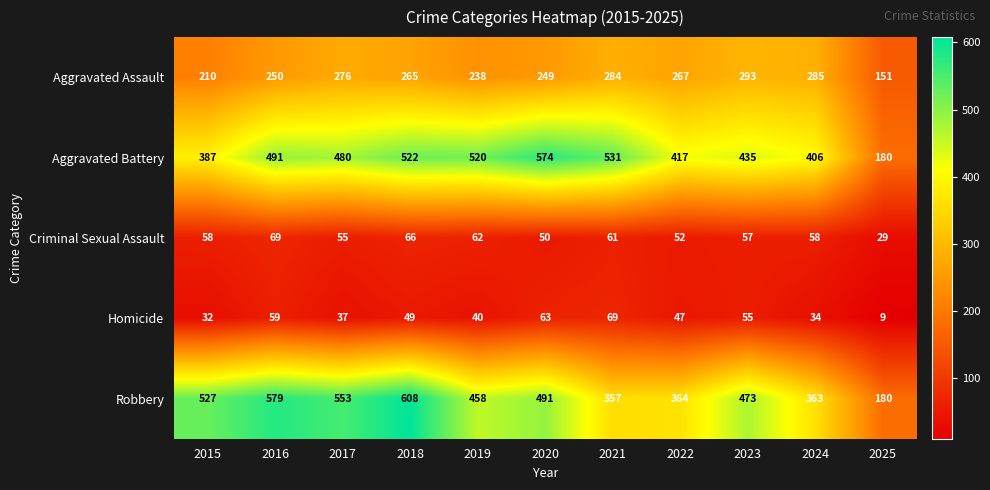

At 2023, list the series in order from largest to smallest.

Robbery, Aggravated Battery, Aggravated Assault, Criminal Sexual Assault, Homicide